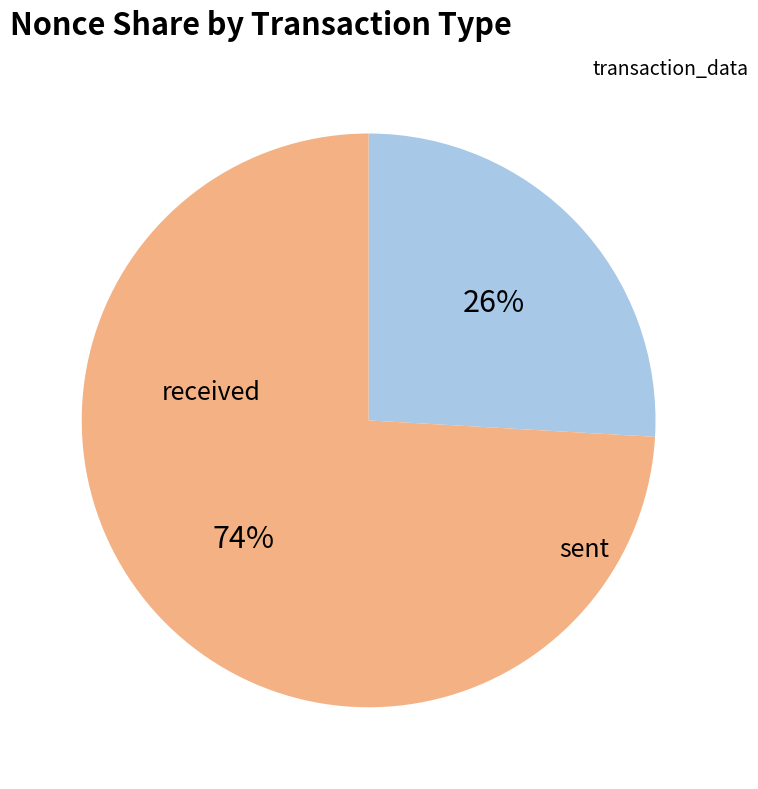

Is there any slice that represents more than half of the pie?

Yes